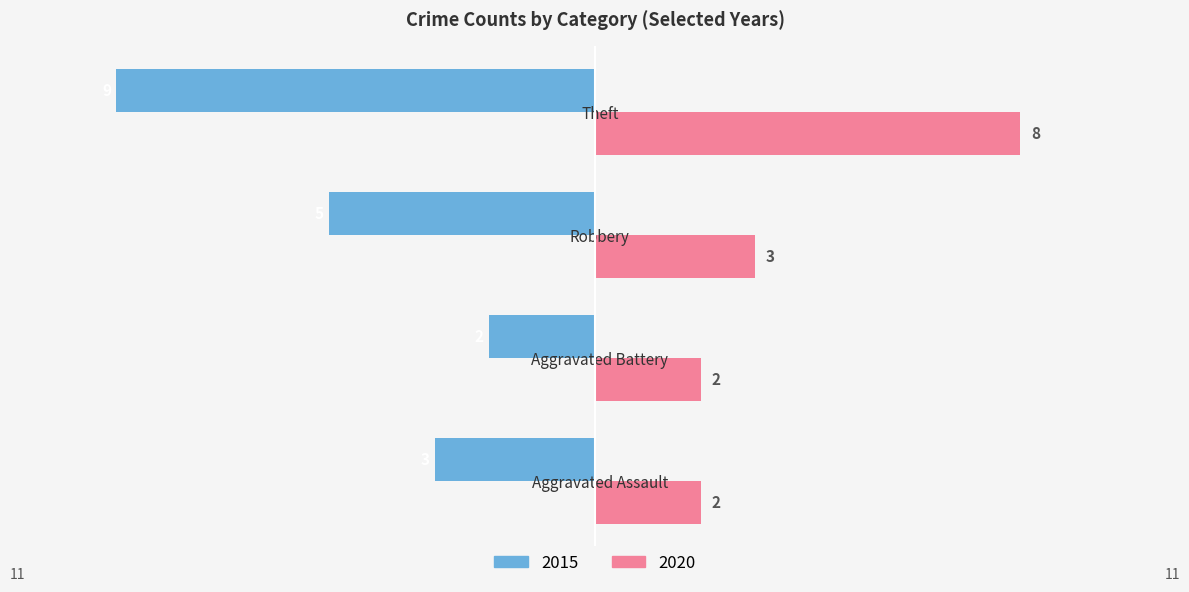

True or false: 2015 has a value of -4 at Aggravated Assault.

False